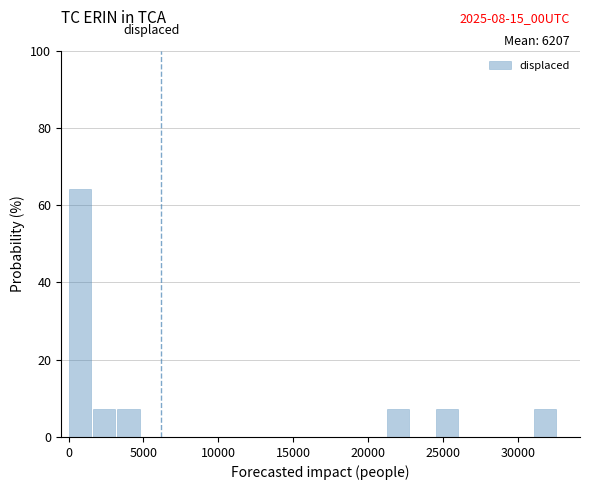

Read against the x-axis, roughly where is the centre of the tallest bar?

500